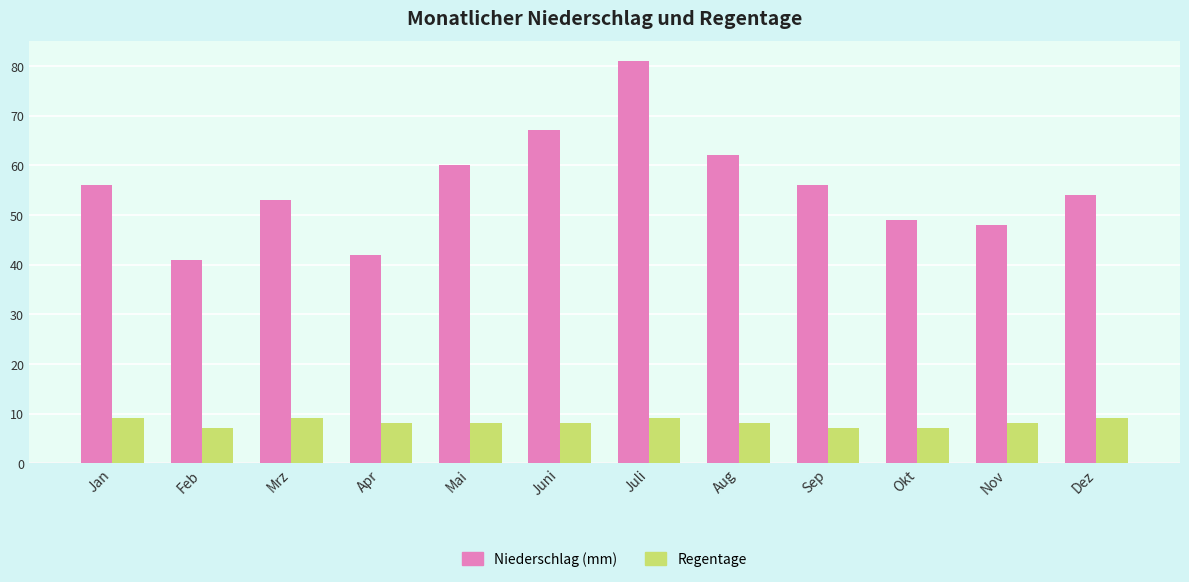

What is the difference between the highest and lowest values at Sep?

49